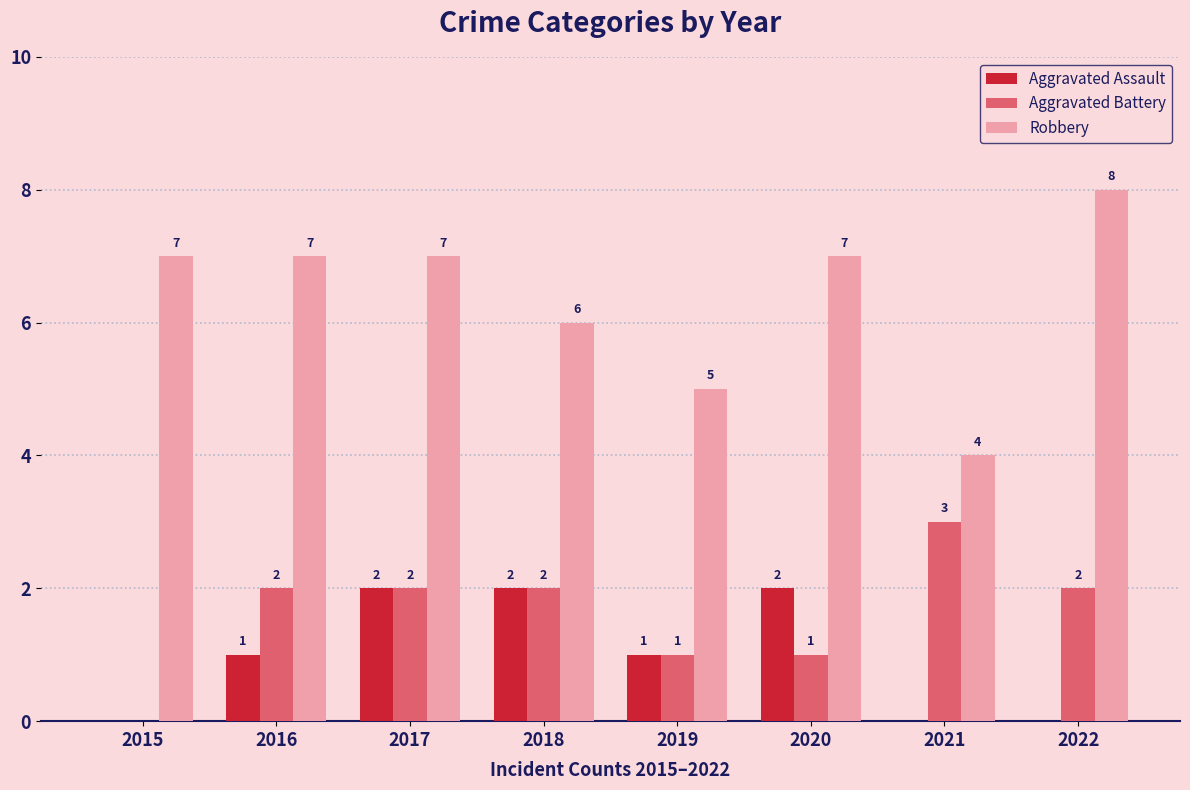

Are the bars grouped side by side (vs. stacked)?

Yes